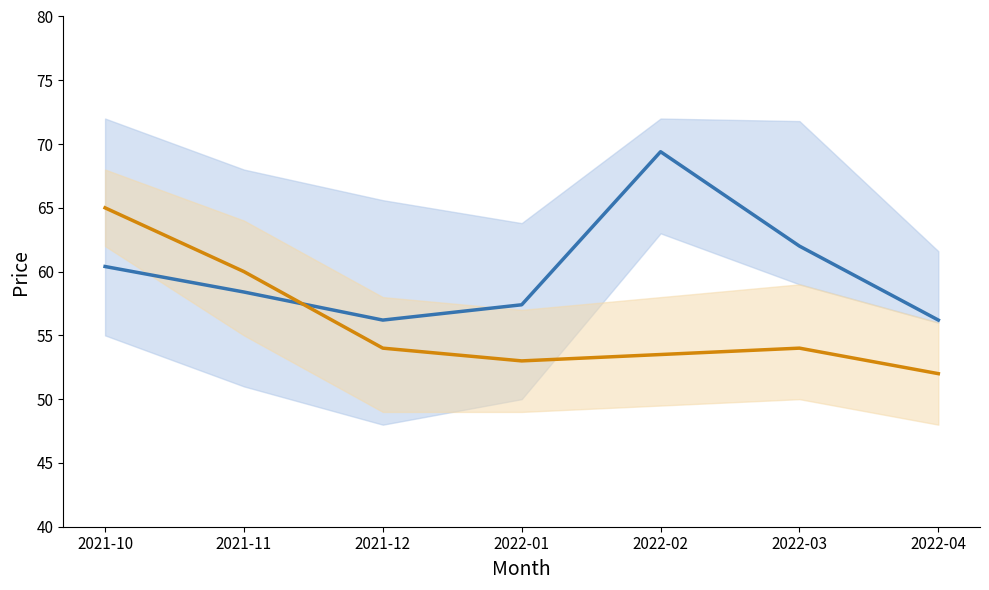

What is the difference between the maximum and minimum values in the Closeprice series?

13.2